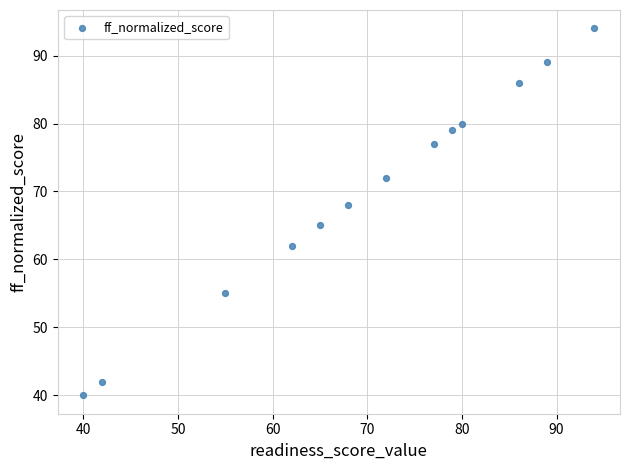

What Y value in the scatter plot is closest to 67?

68